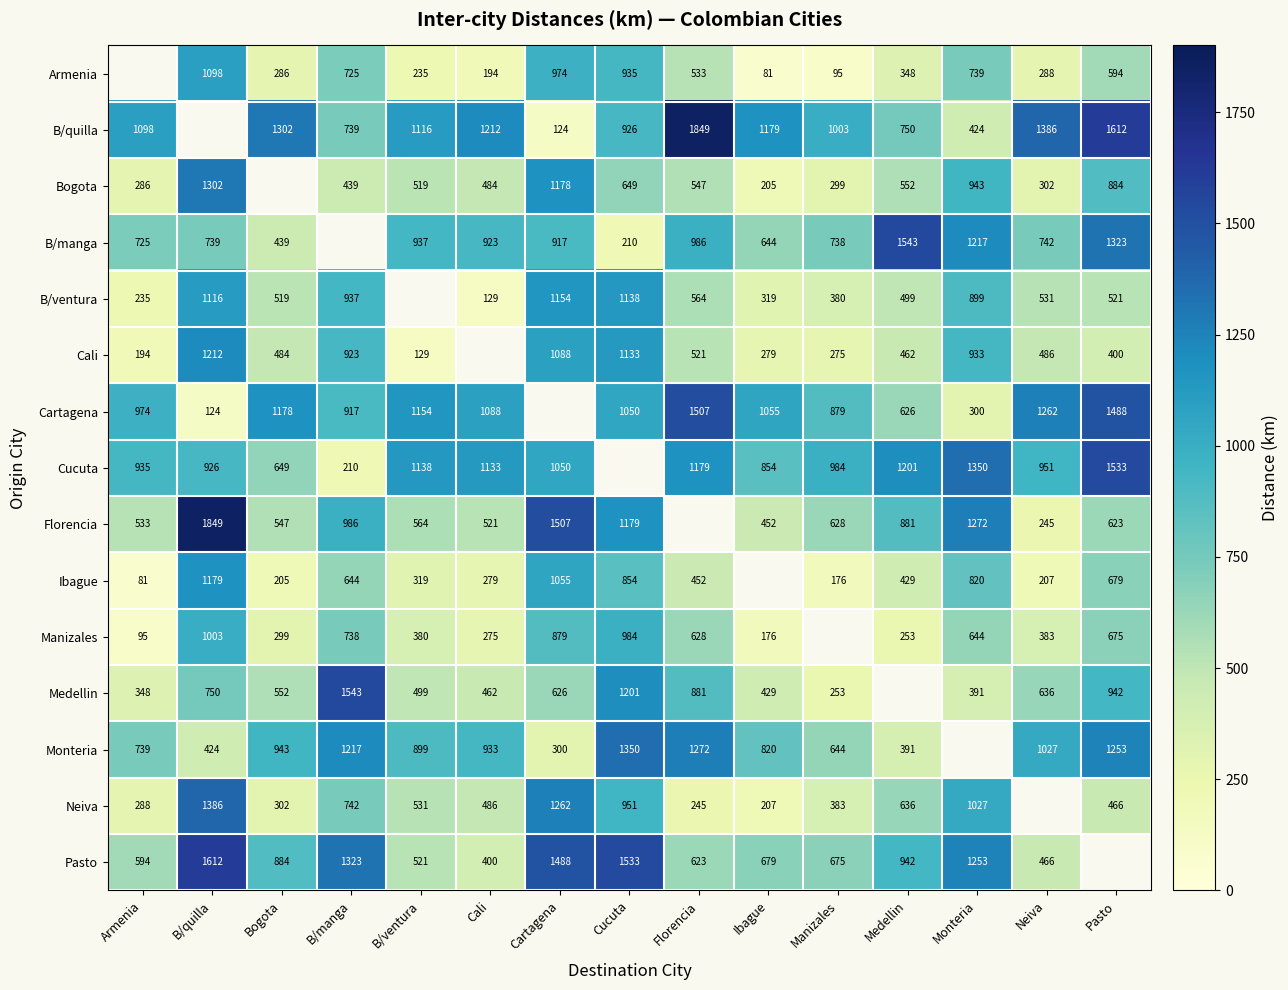

What is the sum of the Manizales values at Medellin and Armenia?

348